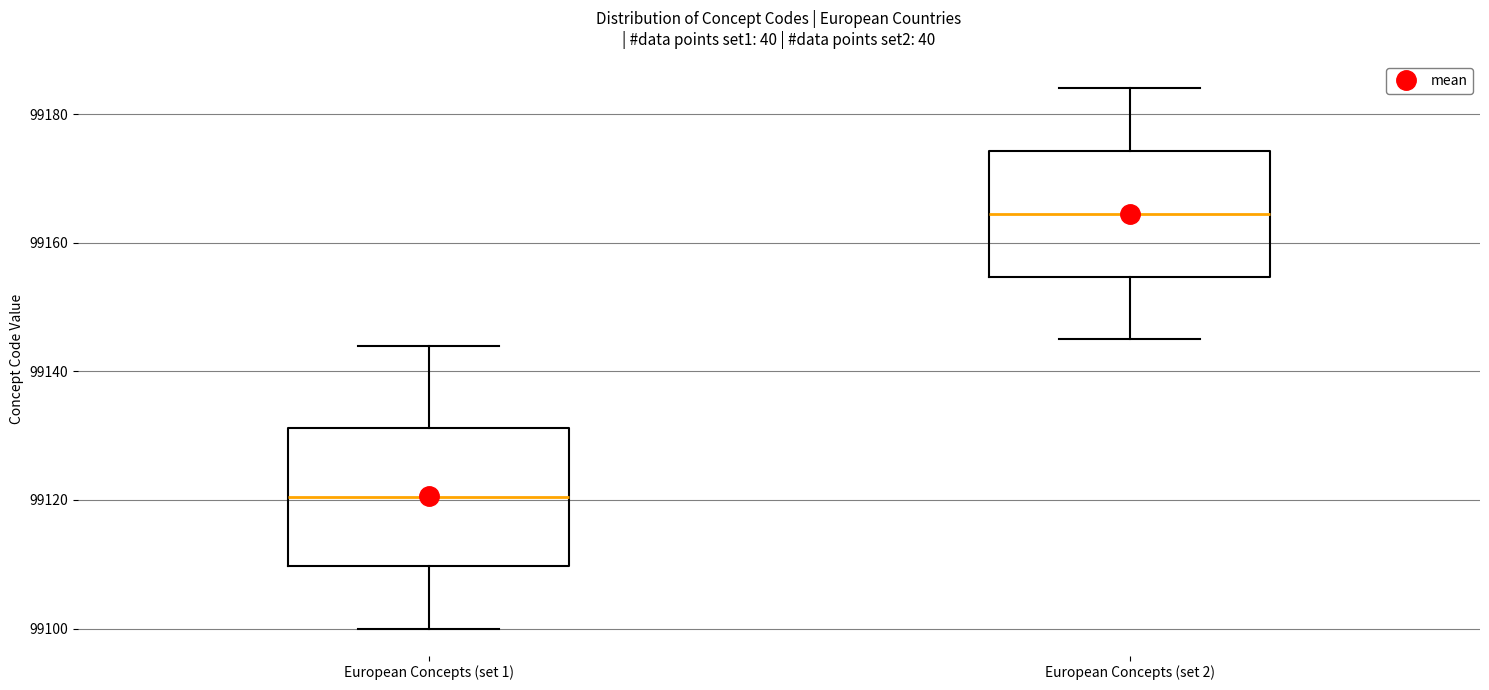

Which box's median line is the highest?

European Concepts (set 2)